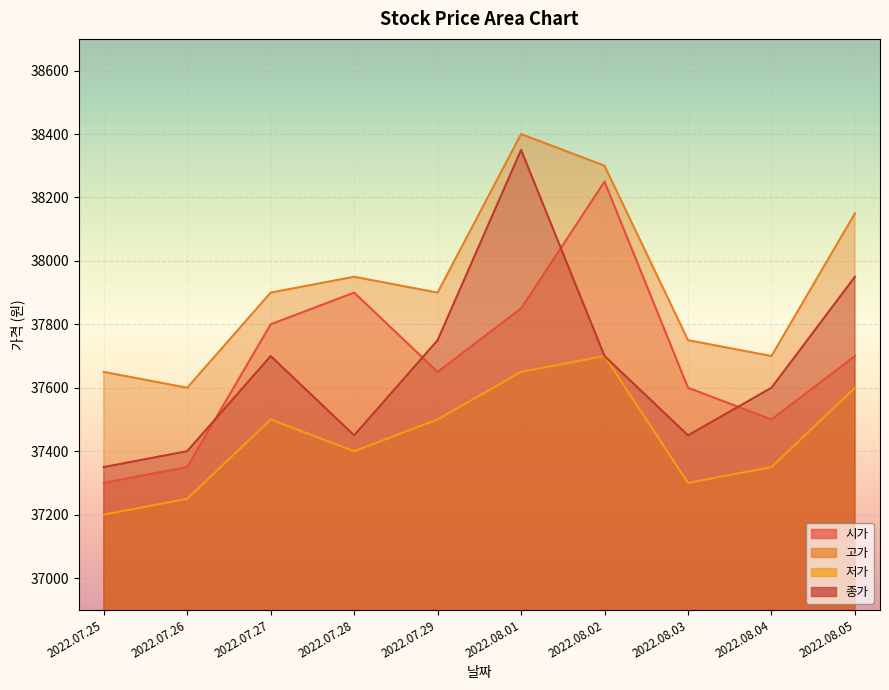

Rank the categories by 종가 value from lowest to highest.

2022.07.25, 2022.07.26, 2022.07.28, 2022.08.03, 2022.08.04, 2022.07.27, 2022.08.02, 2022.07.29, 2022.08.05, 2022.08.01